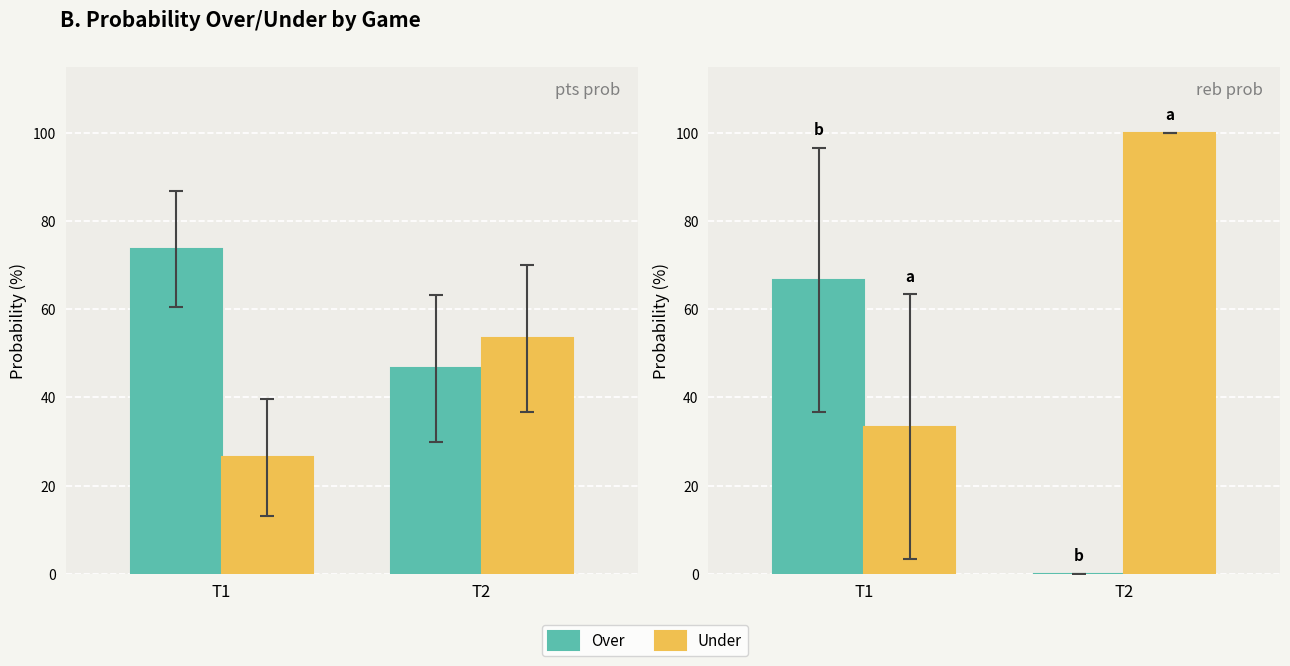

What is the average value of the Over series?

33.3